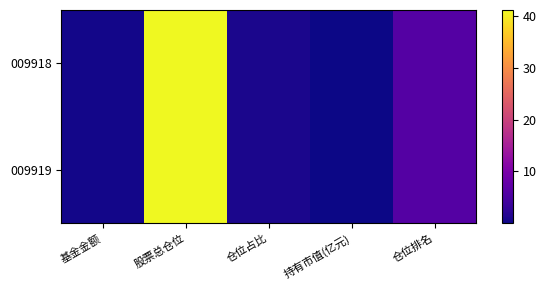

What is the total value across all series at 仓位排名?

12.0